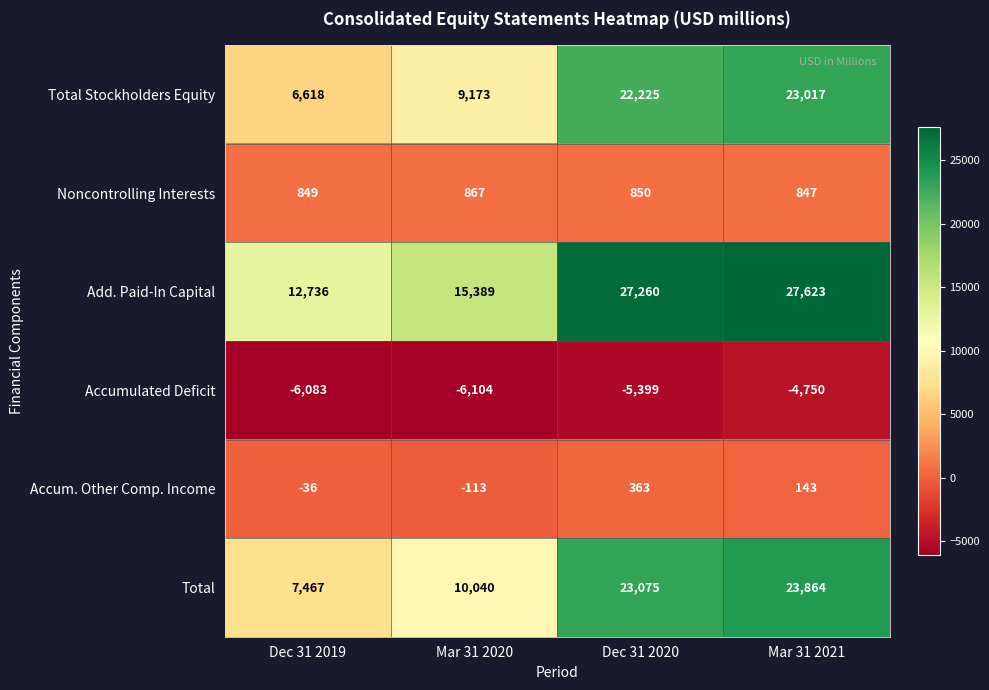

What is the sum of all Total Stockholders Equity values?

61033